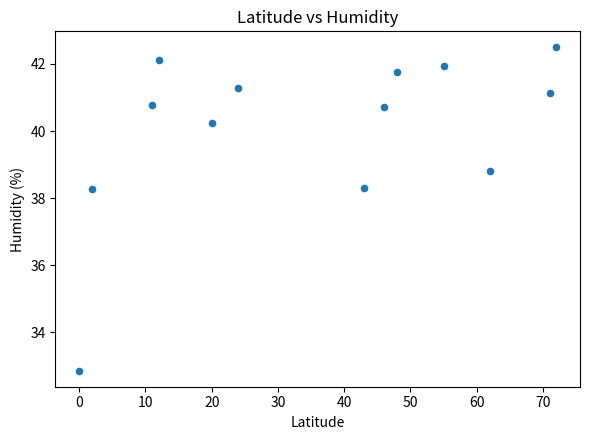

What is the range of X values (max minus min)?

72.0